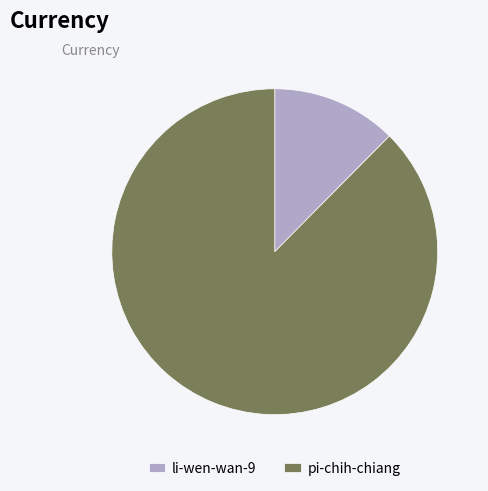

What is the largest slice in the pie chart?

pi-chih-chiang